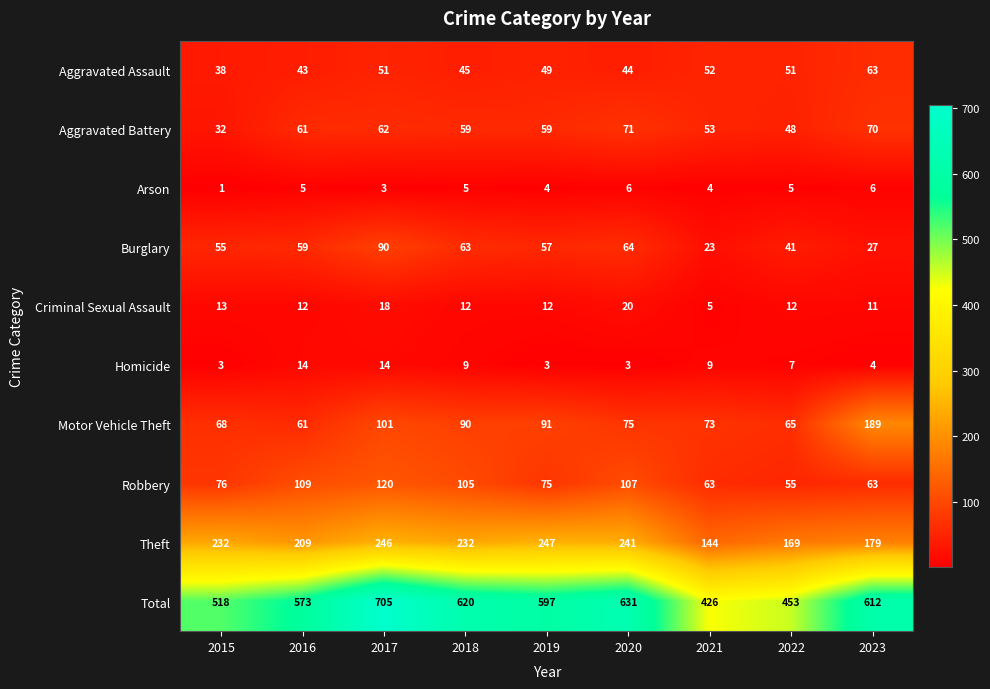

How many categories are shown in the chart?

9